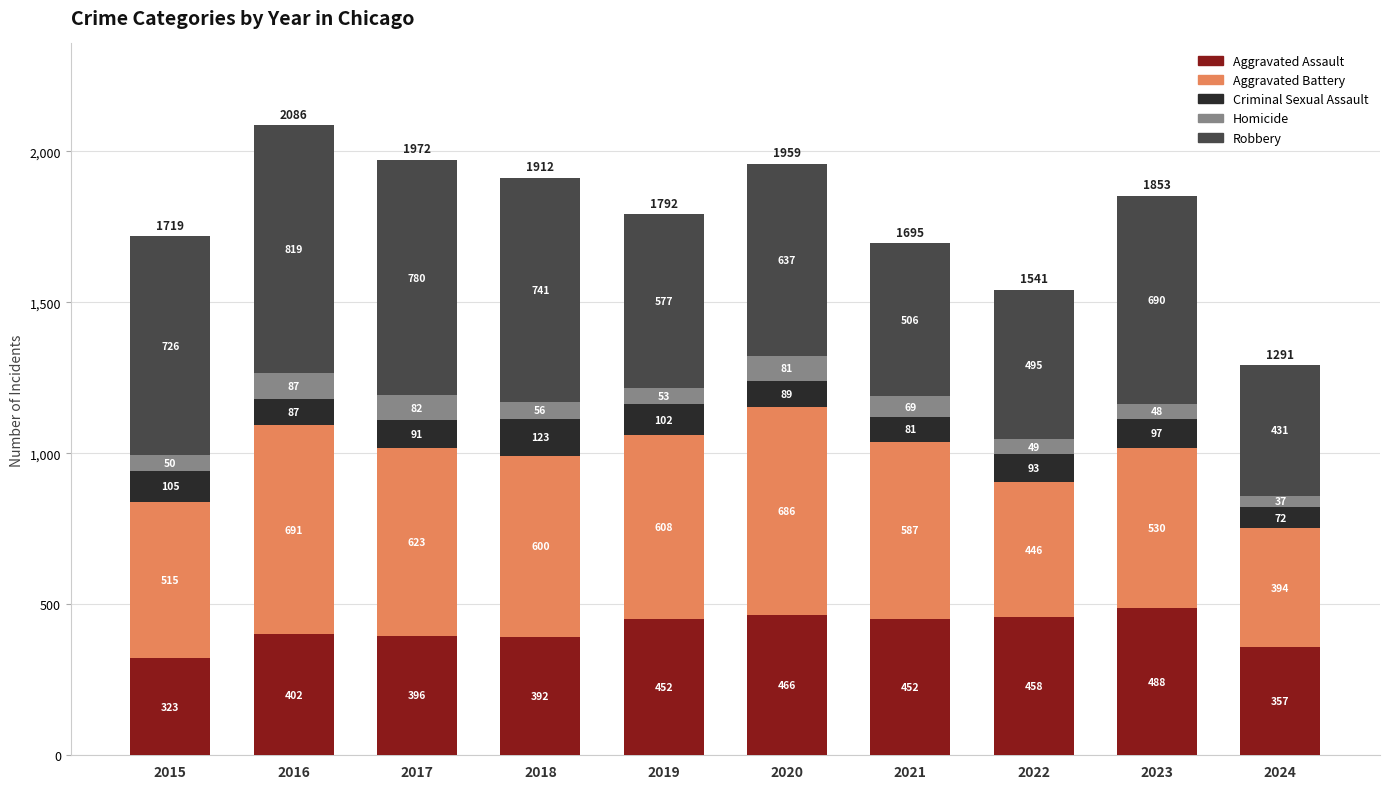

The value of Aggravated Assault at 2024 is 357. True or false?

True